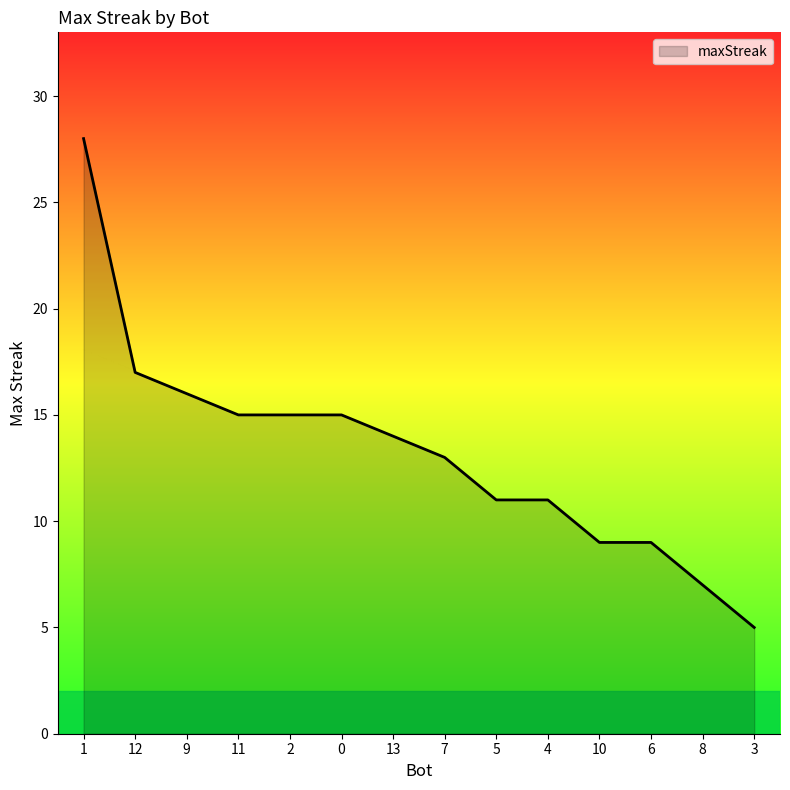

Reading left to right, transcribe all the data shown in this chart.

1=28	12=17	9=16	11=15	2=15	0=15	13=14	7=13	5=11	4=11	10=9	6=9	8=7	3=5